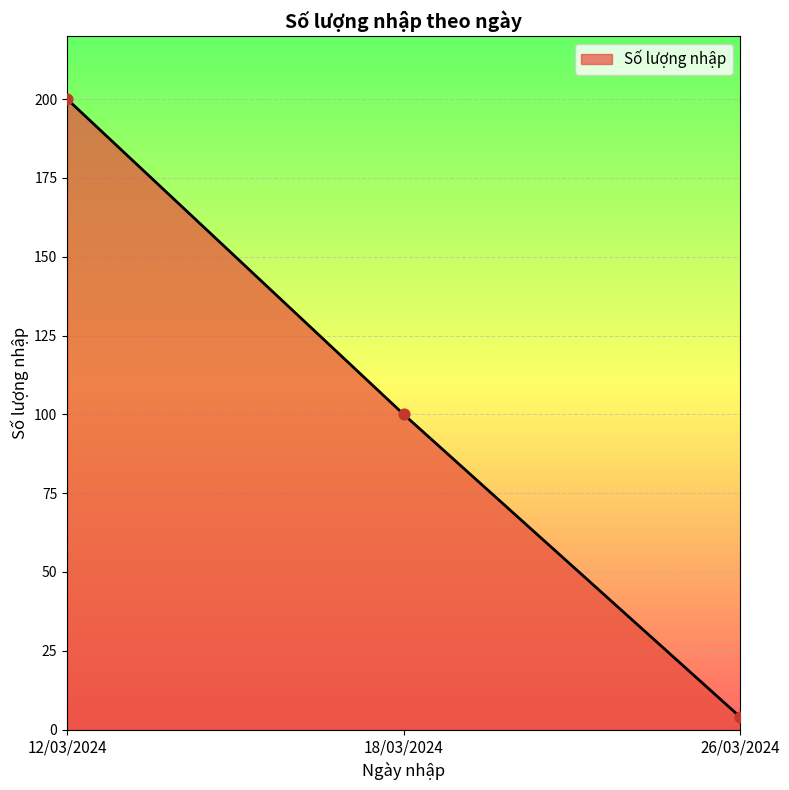

Approximately how many times larger is the value at 12/03/2024 compared to 18/03/2024?

2.0